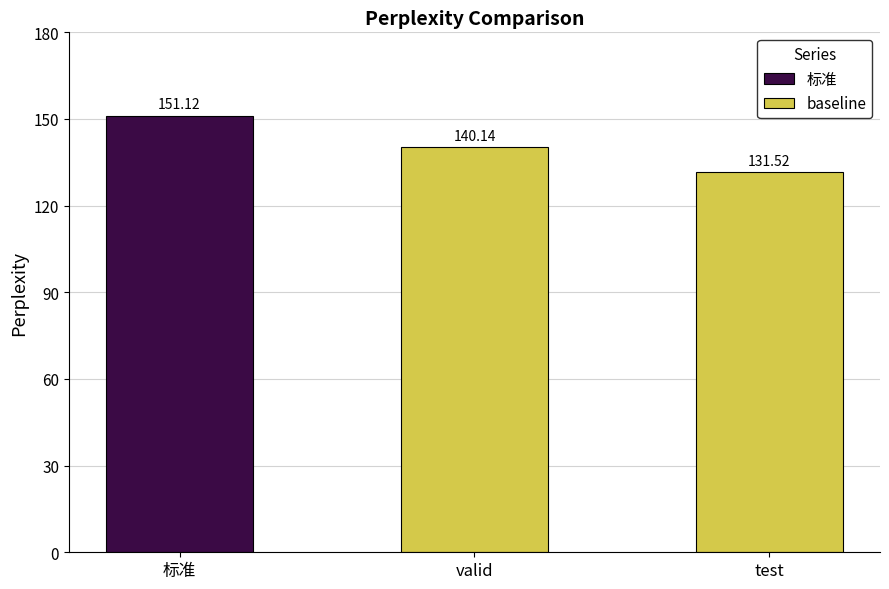

At which label does baseline reach its peak?

valid